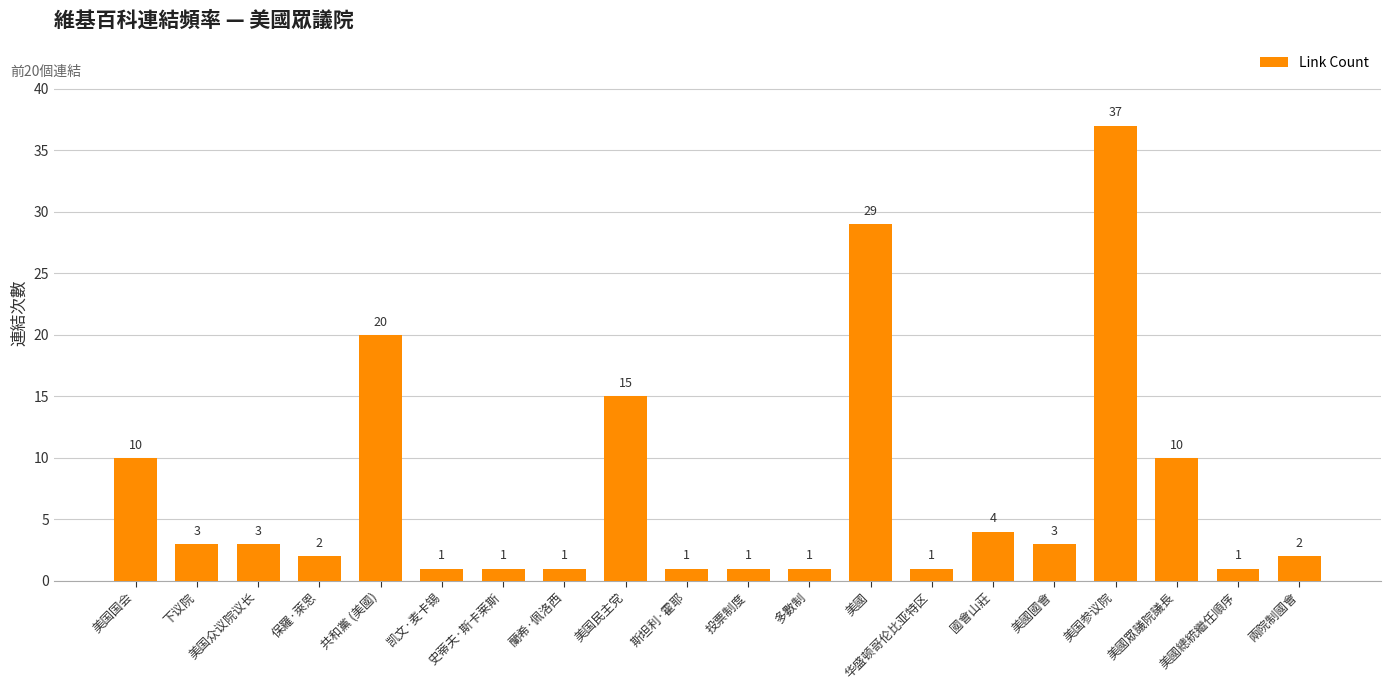

What is the label of the 20th bar from the left?

兩院制國會